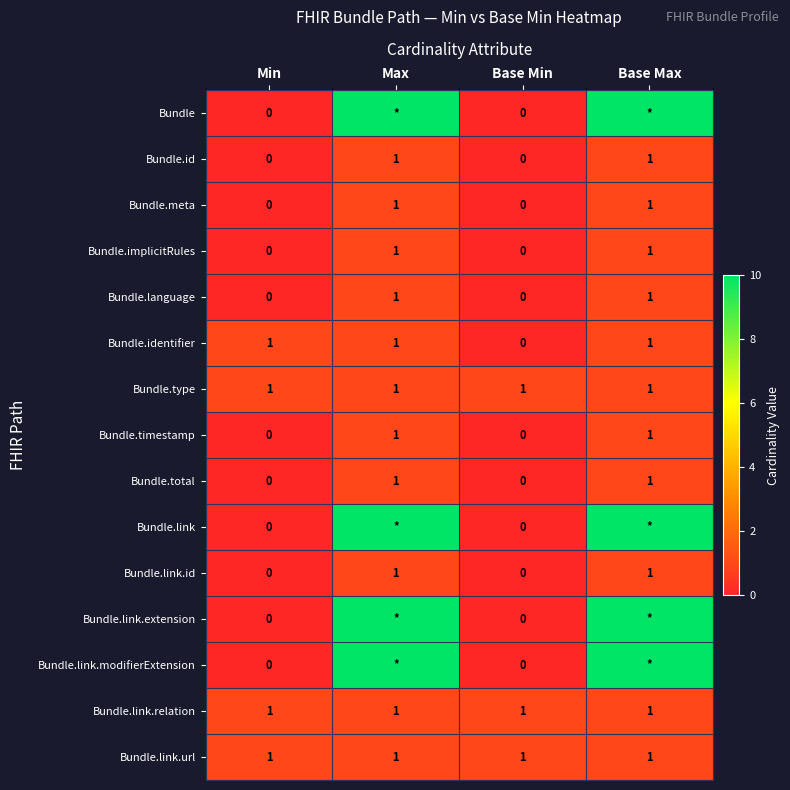

At which label does Bundle.identifier reach its minimum?

Base Min